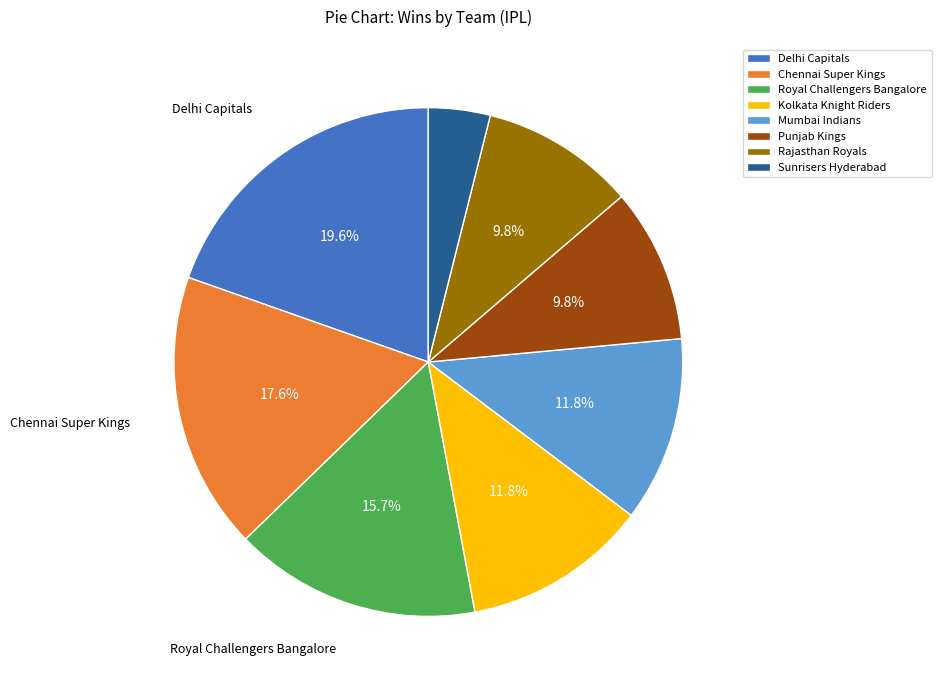

What percentage do Royal Challengers Bangalore and Mumbai Indians together represent?

27.5%